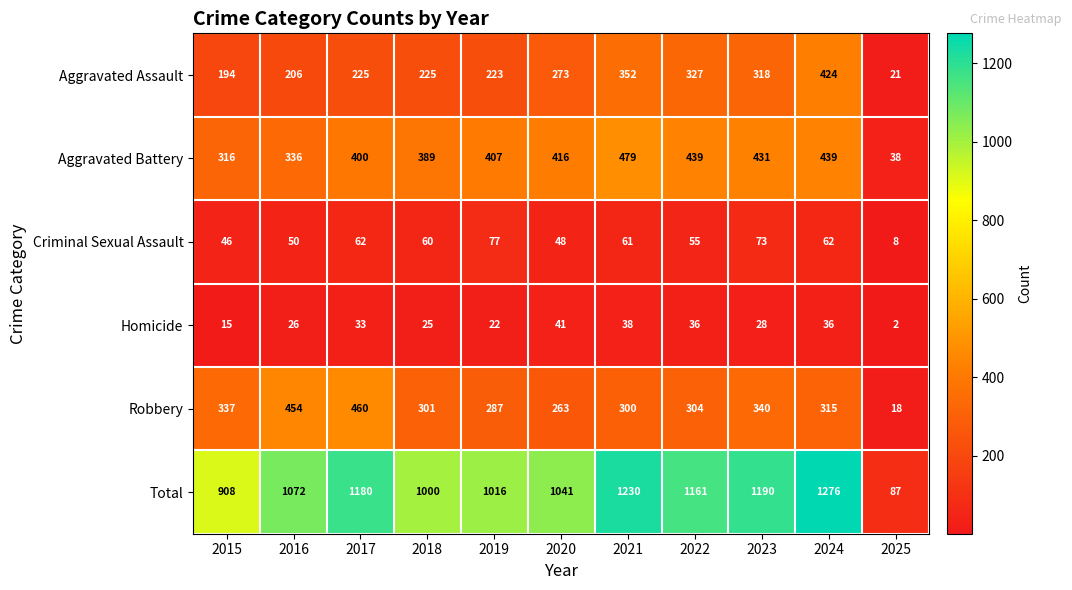

Which category has the lowest value across all series?

2025